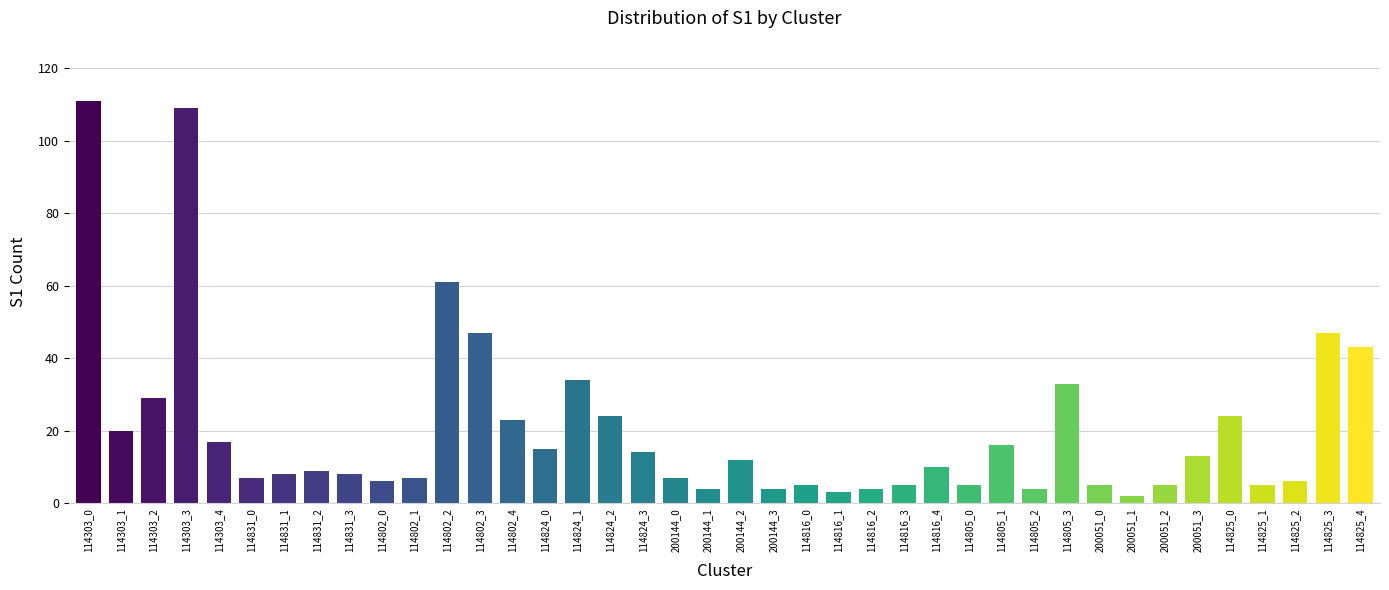

How many distinct data groups are displayed?

1